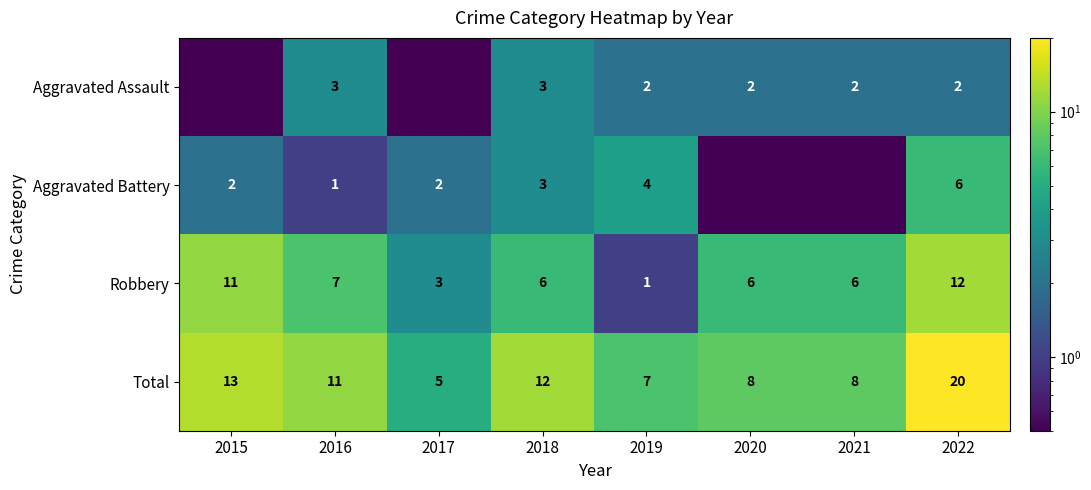

What is the spread (max minus min) of values at 2021?

7.5